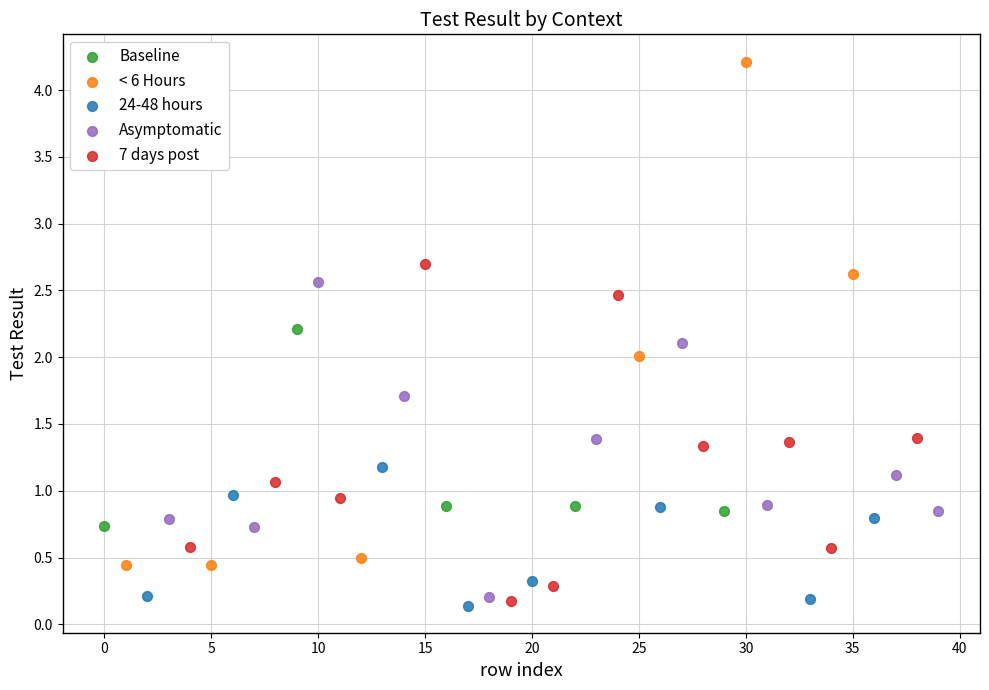

Which series reaches the maximum Y coordinate?

< 6 Hours